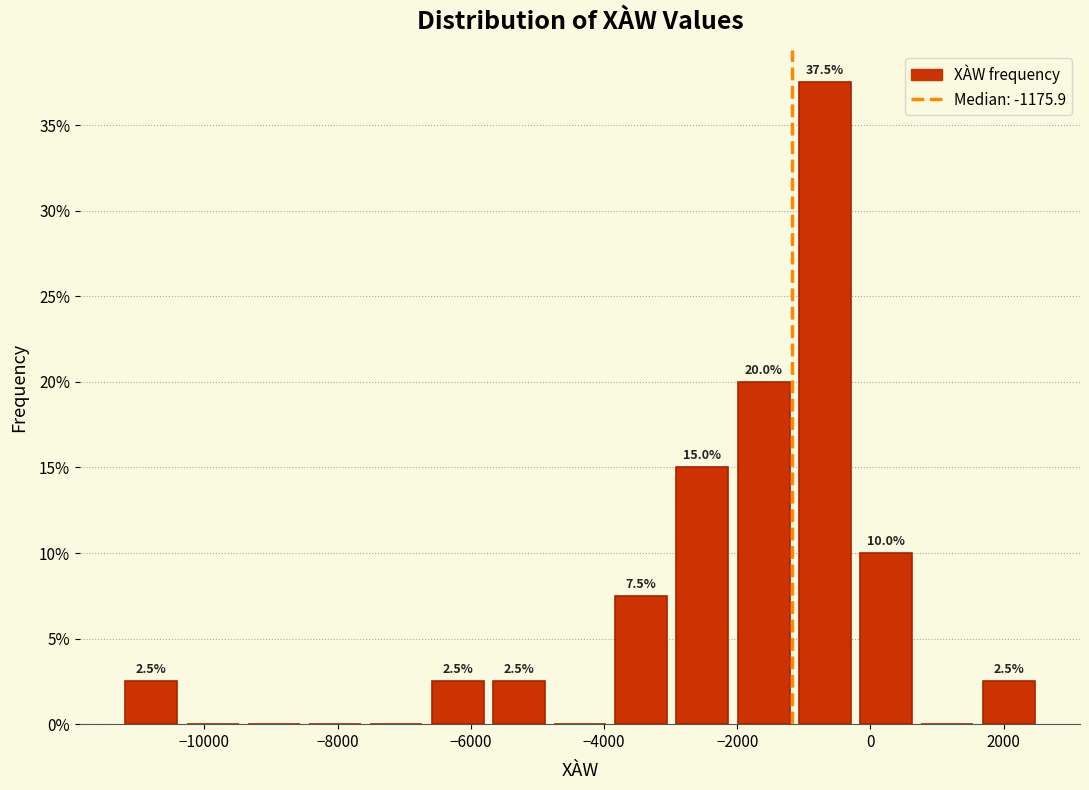

Over which range of the x-axis is the bar tallest?

-1200 to -200